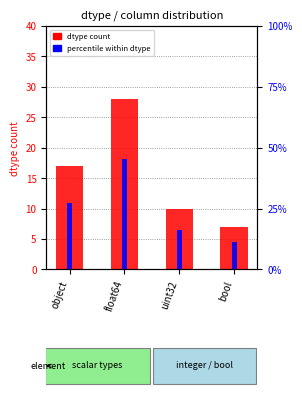

What are all the series names shown in the legend?

dtype count, percentile within dtype